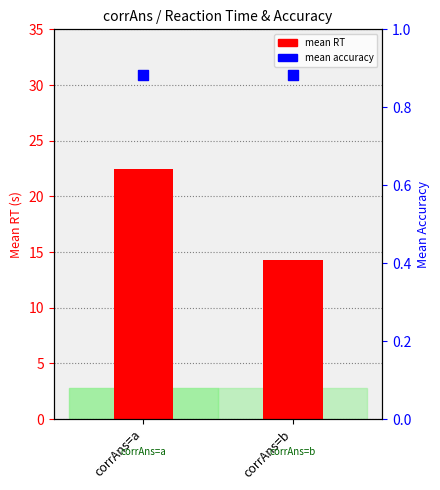

What are all the series names shown in the legend?

mean RT (s), mean accuracy